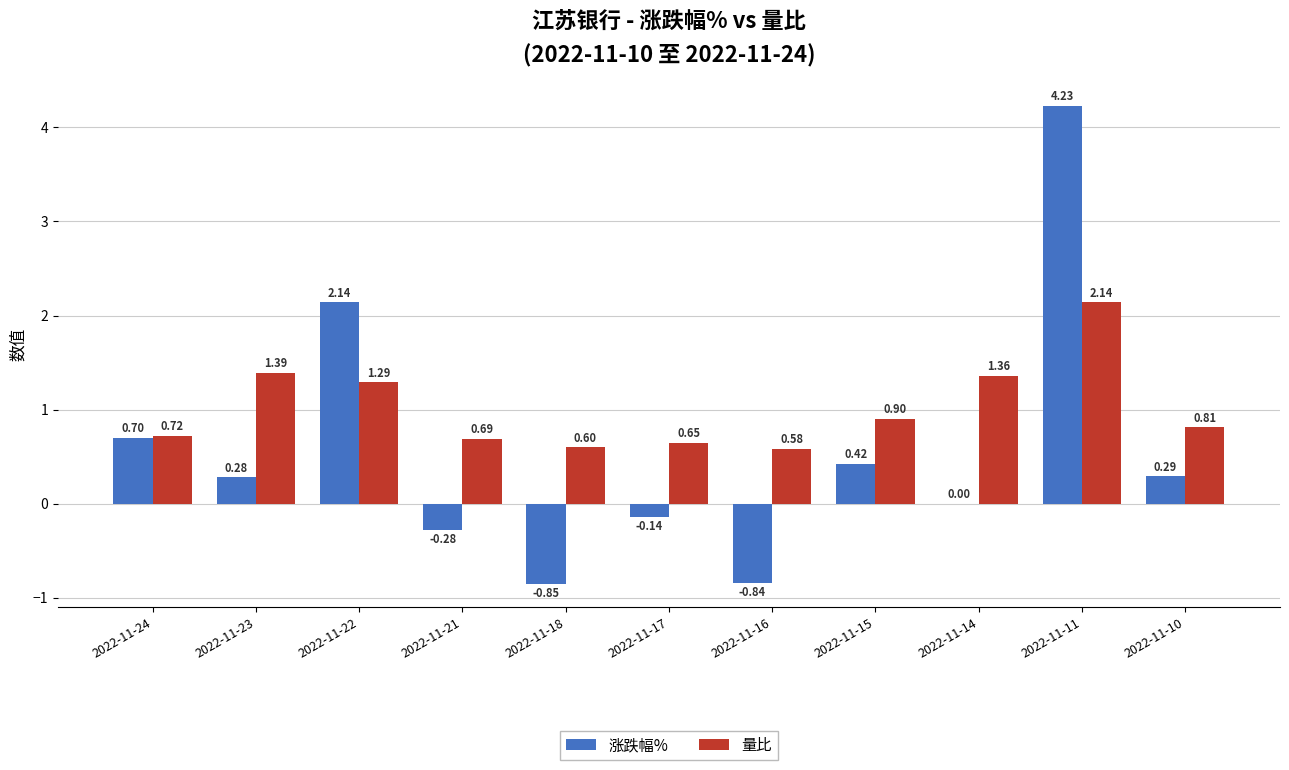

Which series changed the most between 2022-11-23 and 2022-11-16?

涨跌幅%